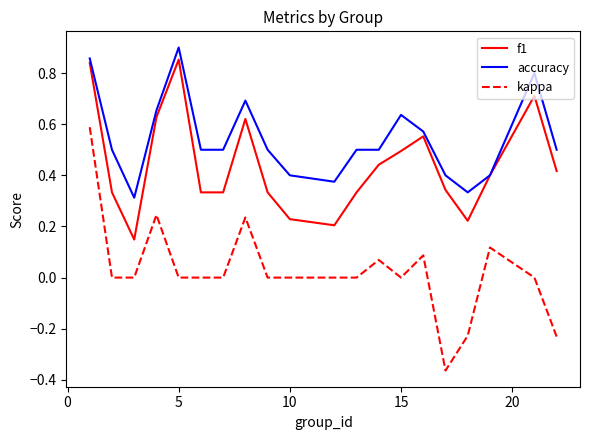

True or false: kappa and f1 intersect in this chart.

False